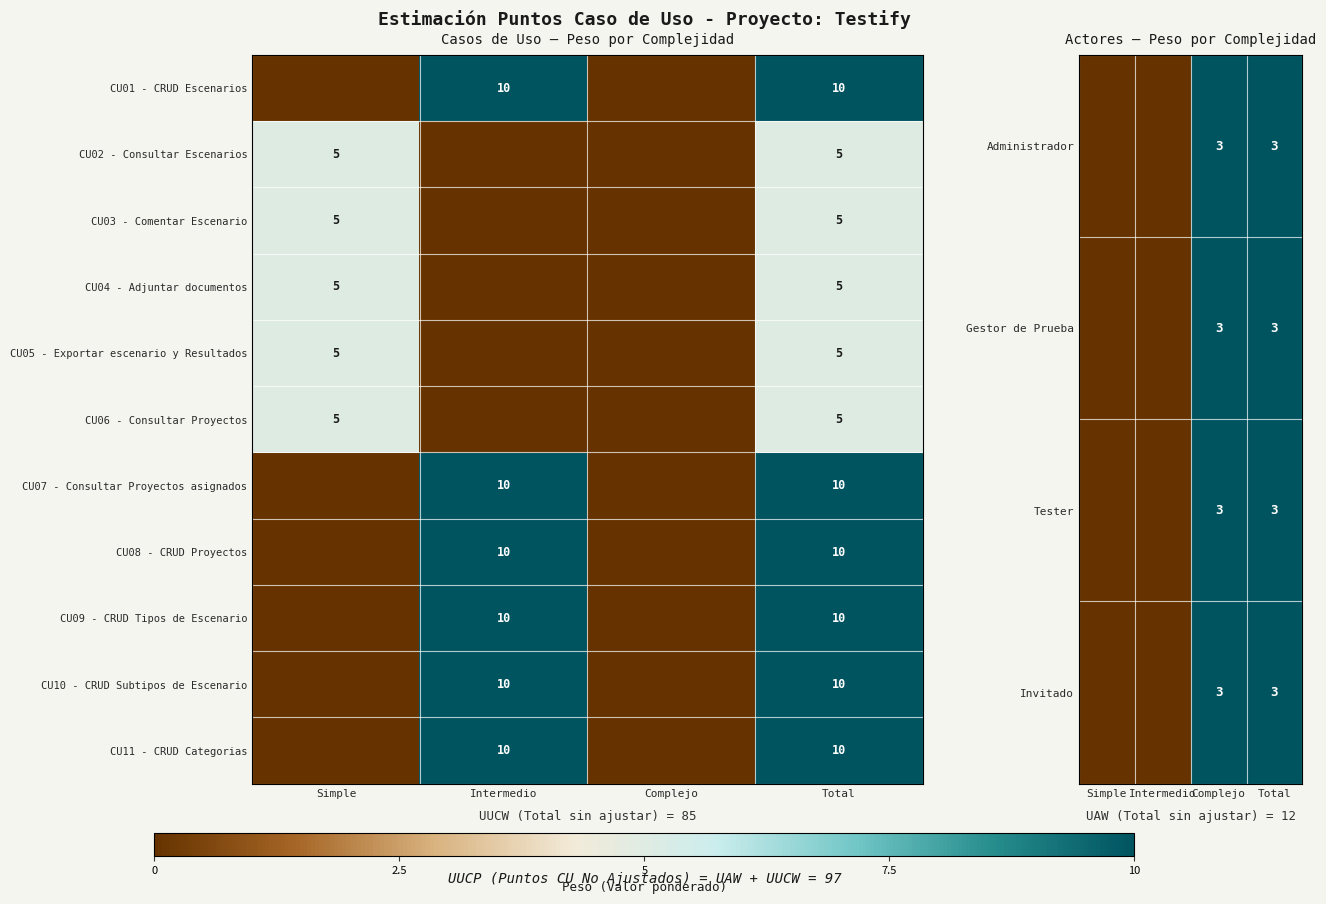

The Administrador series shows 4 at Complejo. True or false?

False